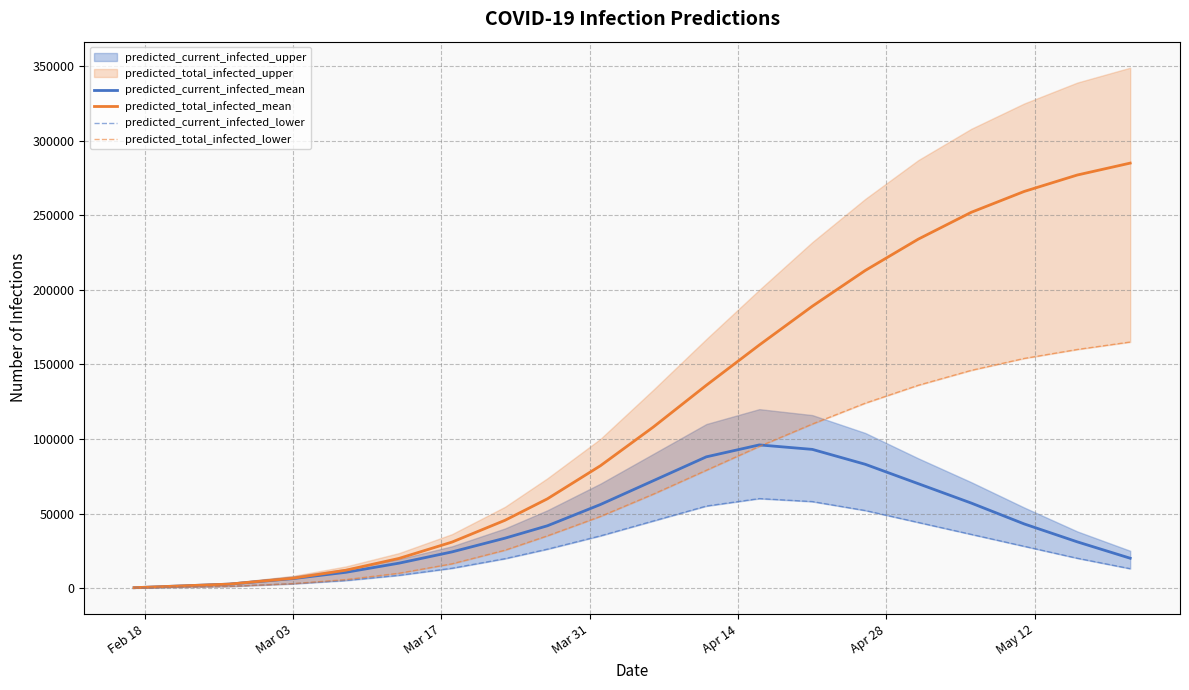

What is the highest value of the predicted_current_infected_mean series?

96000